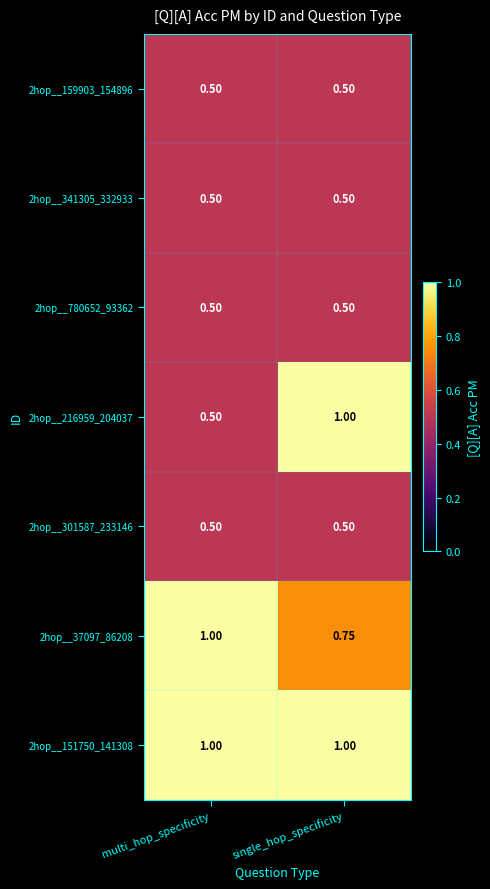

At which category is the sum across all series the highest?

single_hop_specificity